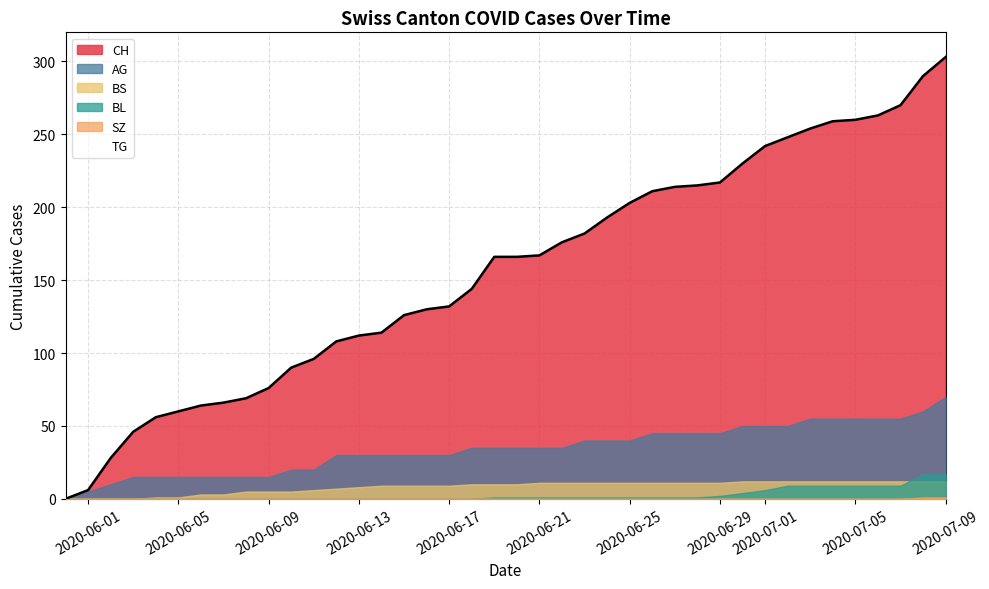

True or false: CH and AG cross at least once.

False